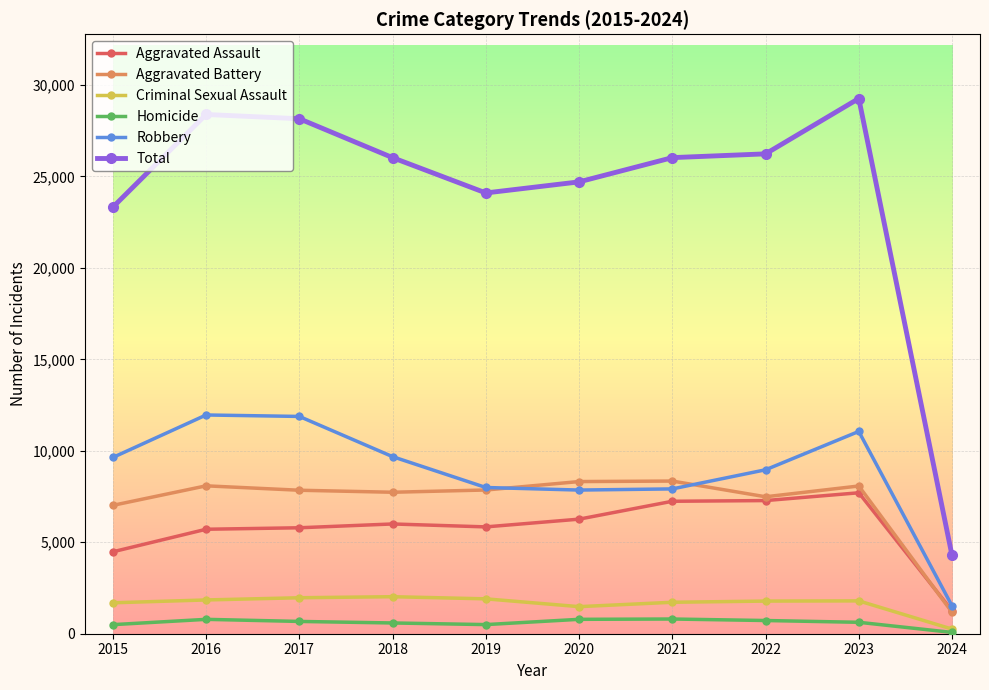

After their last crossing, which series has the higher values: Aggravated Assault or Aggravated Battery?

Aggravated Assault